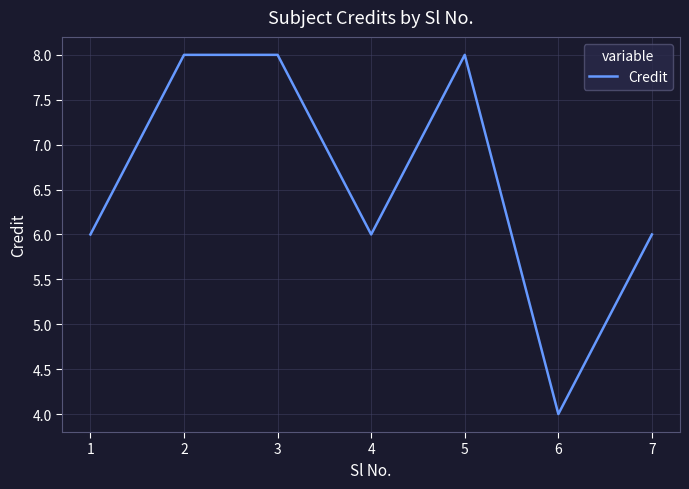

At which category does the data reach its first local valley?

4